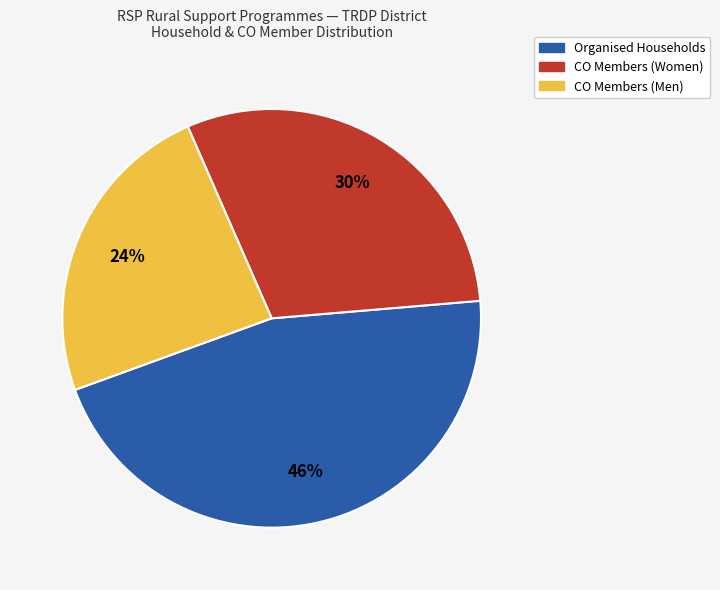

To the nearest percent, what portion does Organised Households represent?

46%